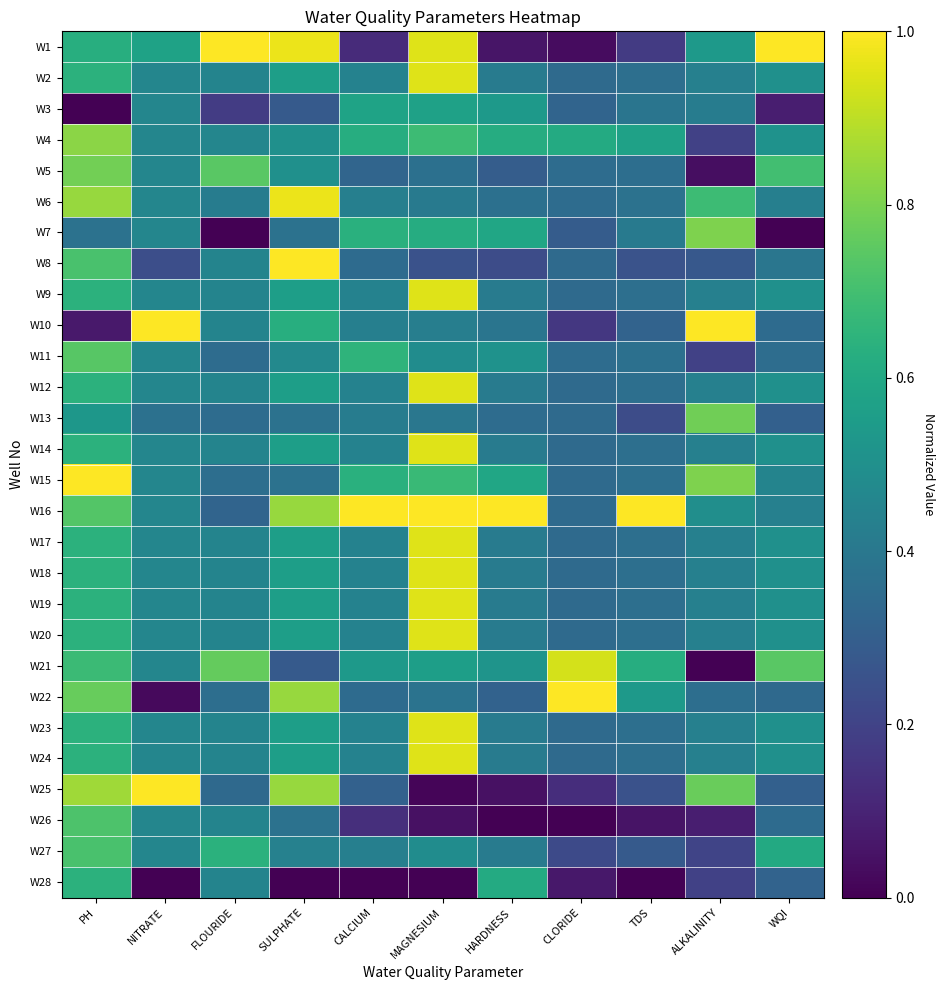

At which category is the sum across all series the highest?

PH